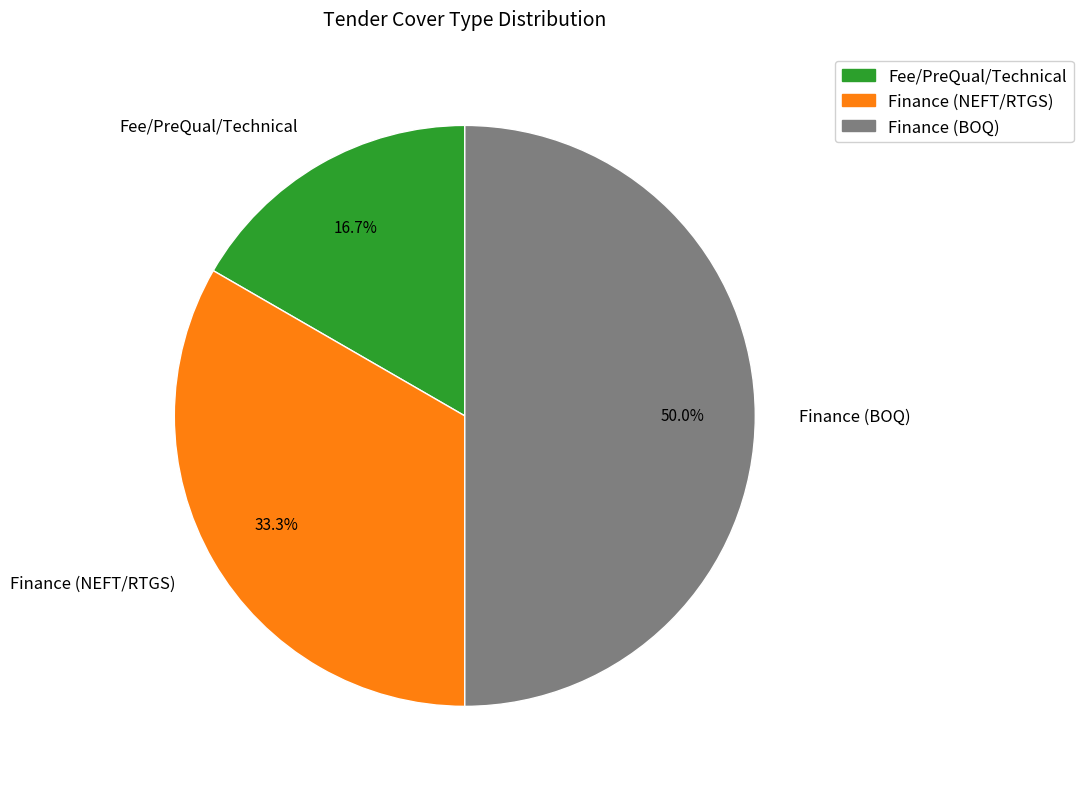

What percentage is NOT represented by Finance (BOQ)?

50.0%